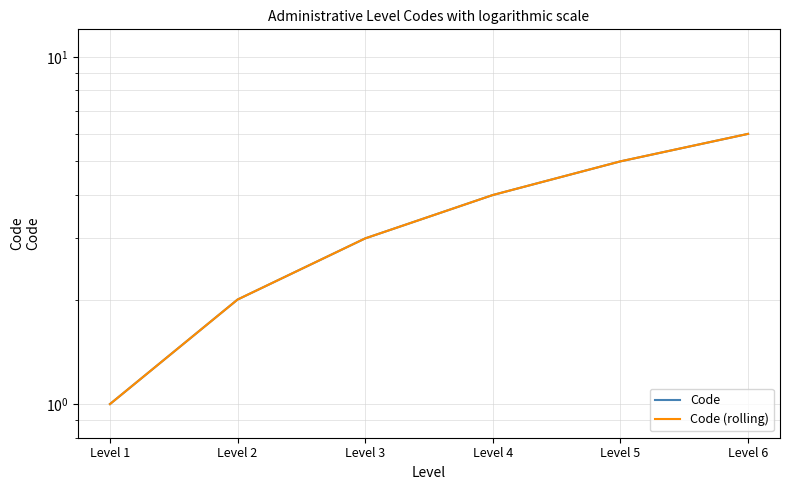

Where does the Code series first go above 4?

Level 5